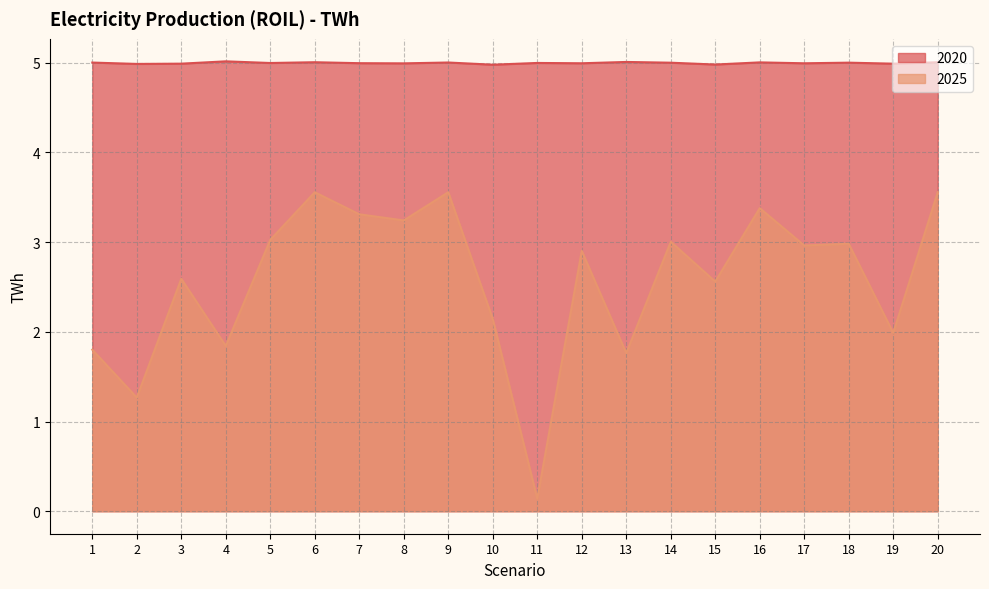

At 15, list the series in order from largest to smallest.

2020, 2025